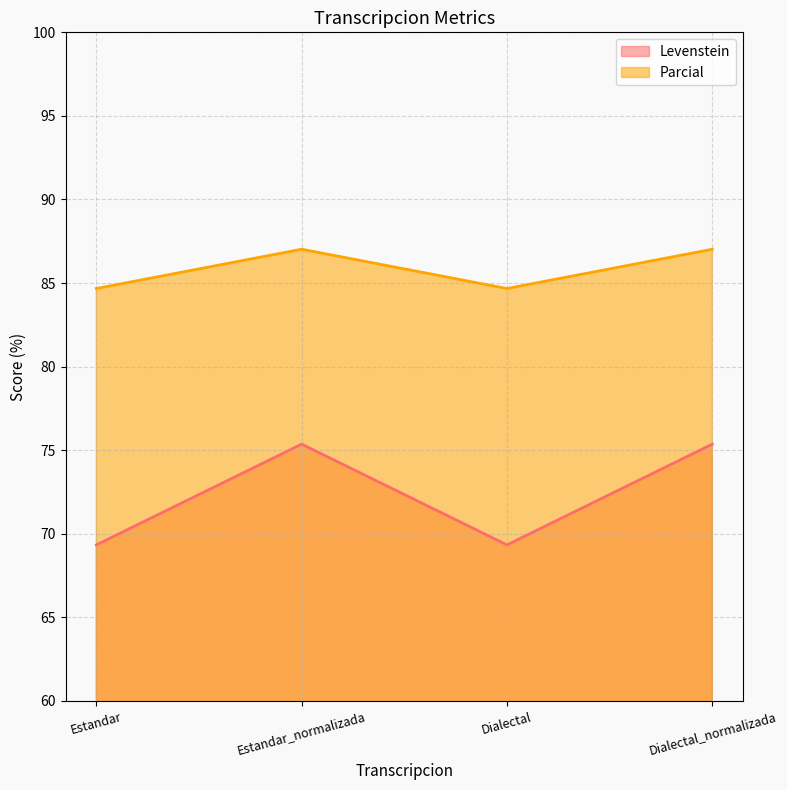

Where is Parcial nearest to the value 85?

Estandar